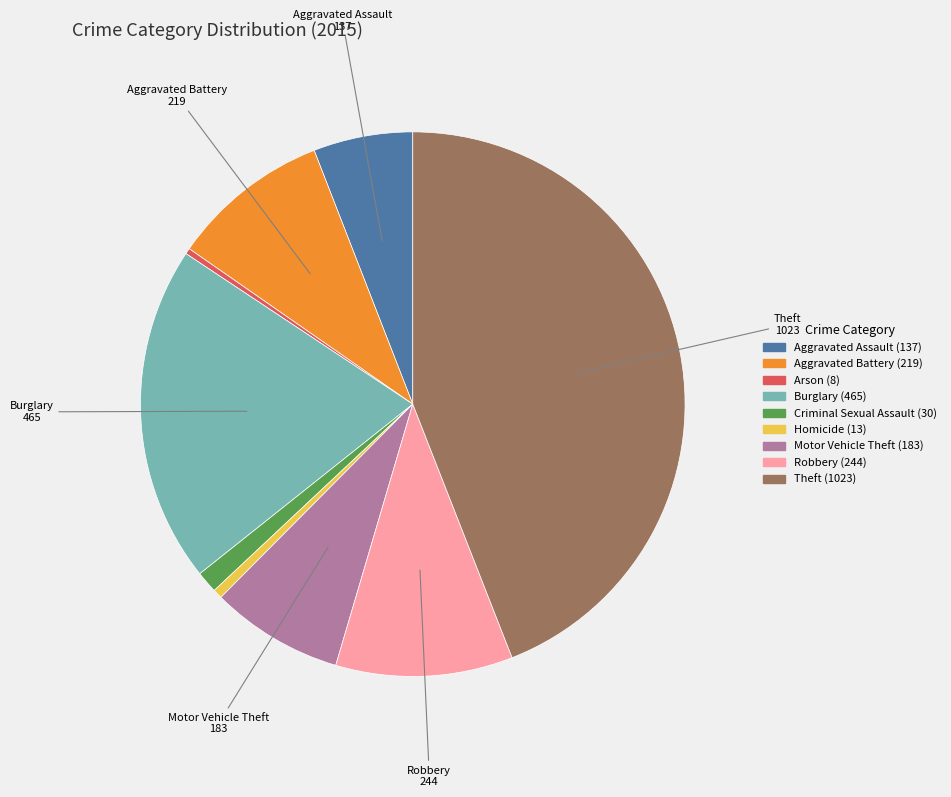

Is it true that Homicide is 1% of the pie?

True